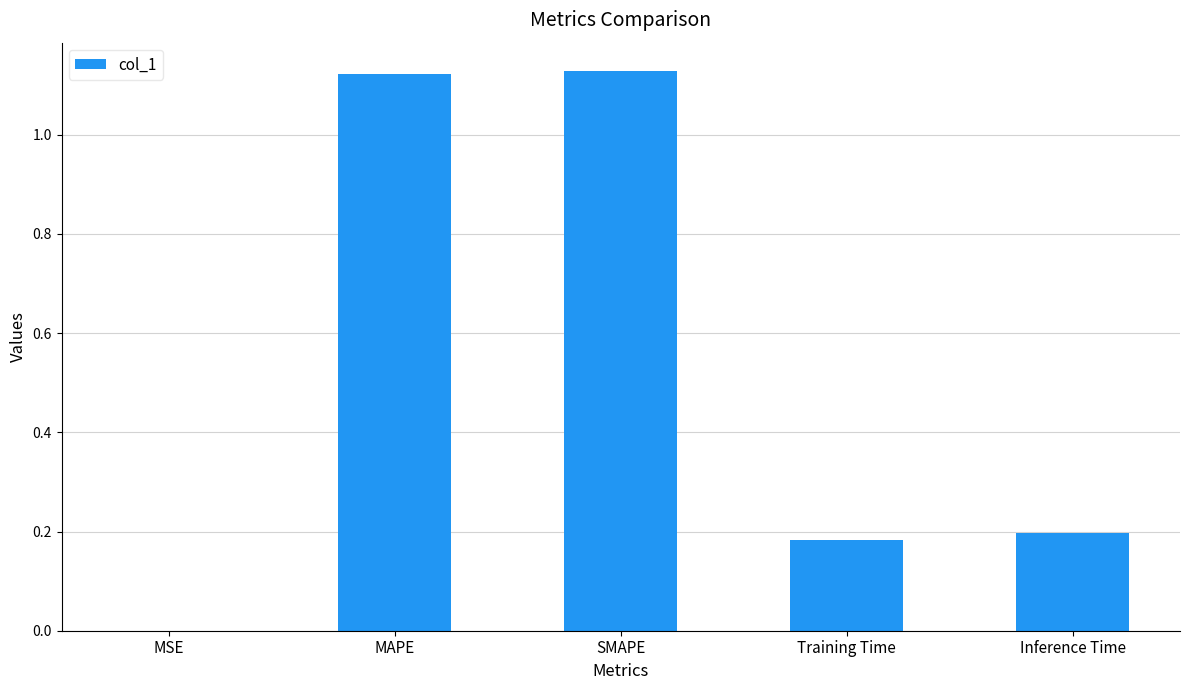

What is the sum of the values at SMAPE and Inference Time?

1.3